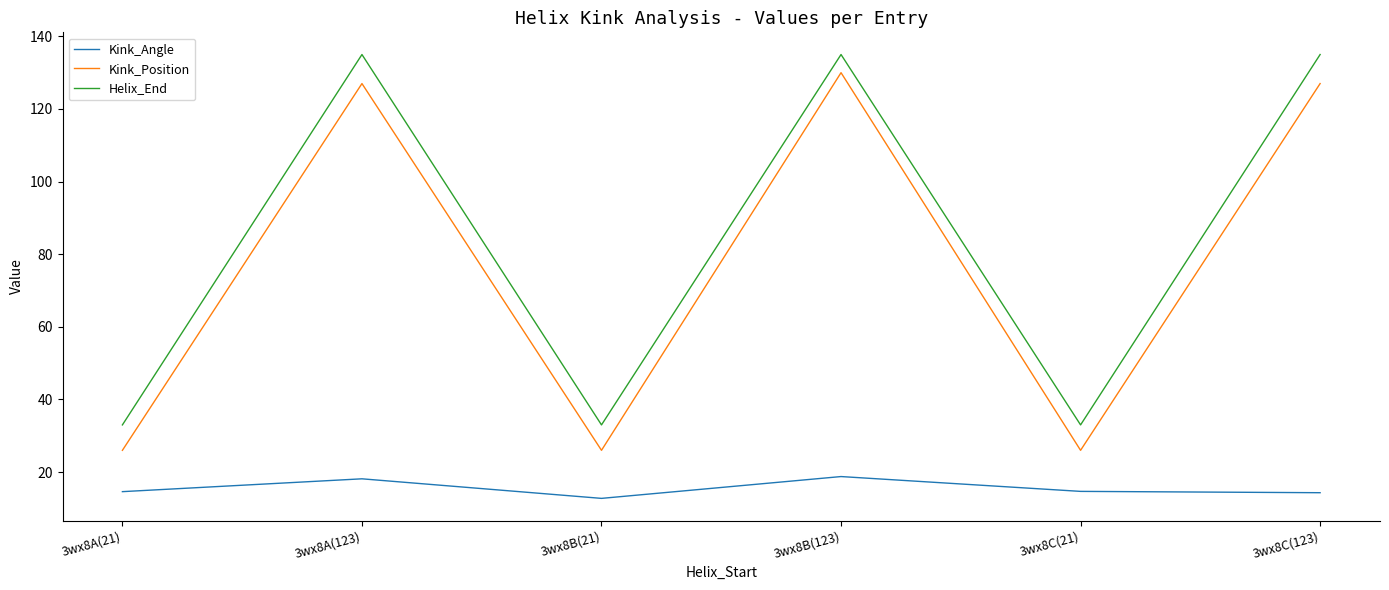

What is the minimum value shown in the chart?

12.8